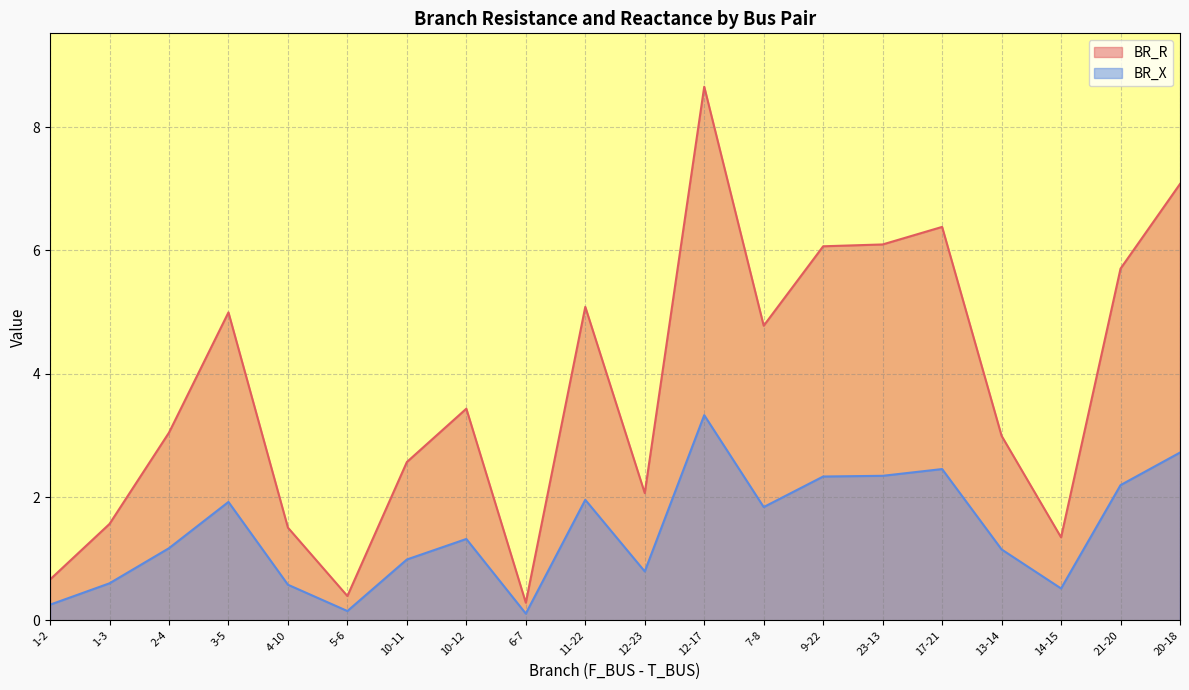

In BR_X, how many points are lower than both neighbors (excluding endpoints)?

5